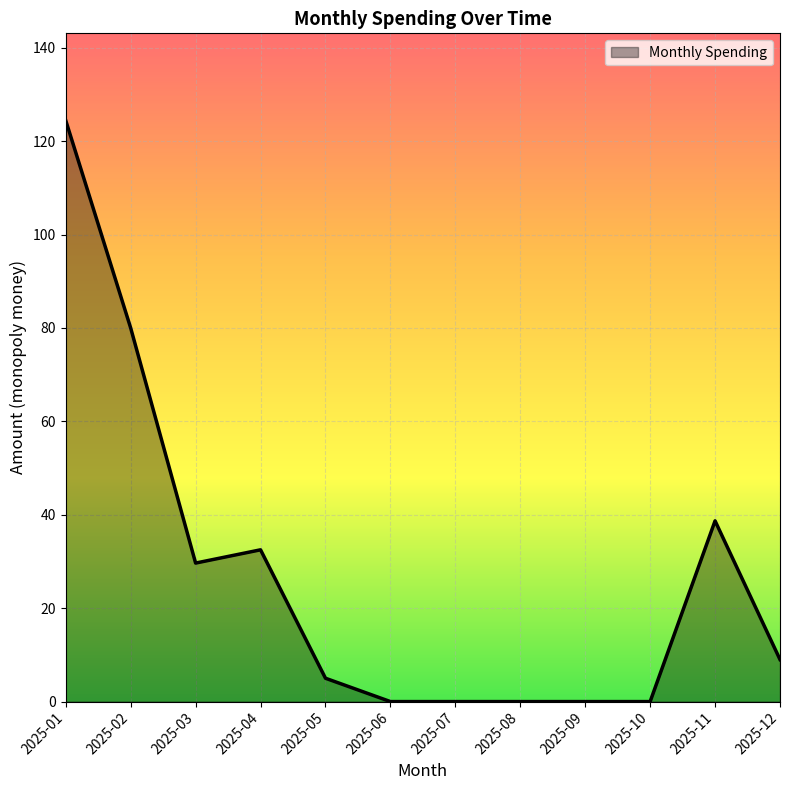

What is the sum of the values at 2025-10 and 2025-02?

80.0